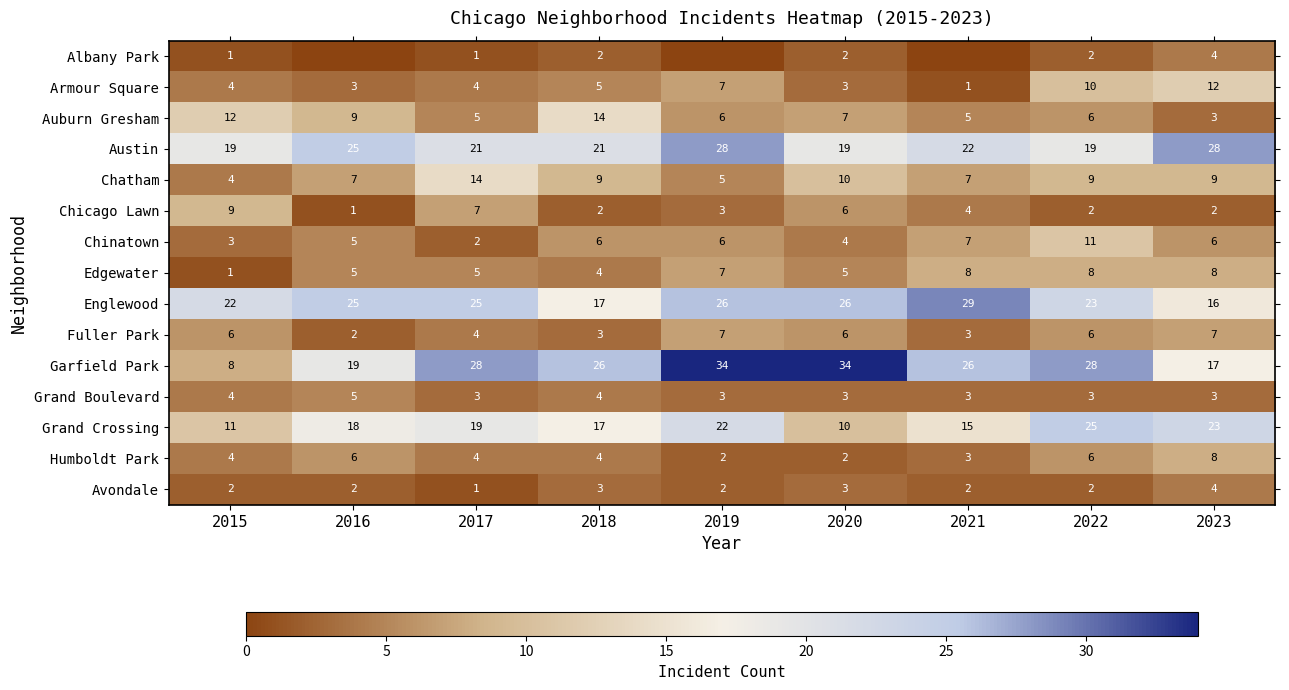

At which category does the chart reach its peak across all series?

2019